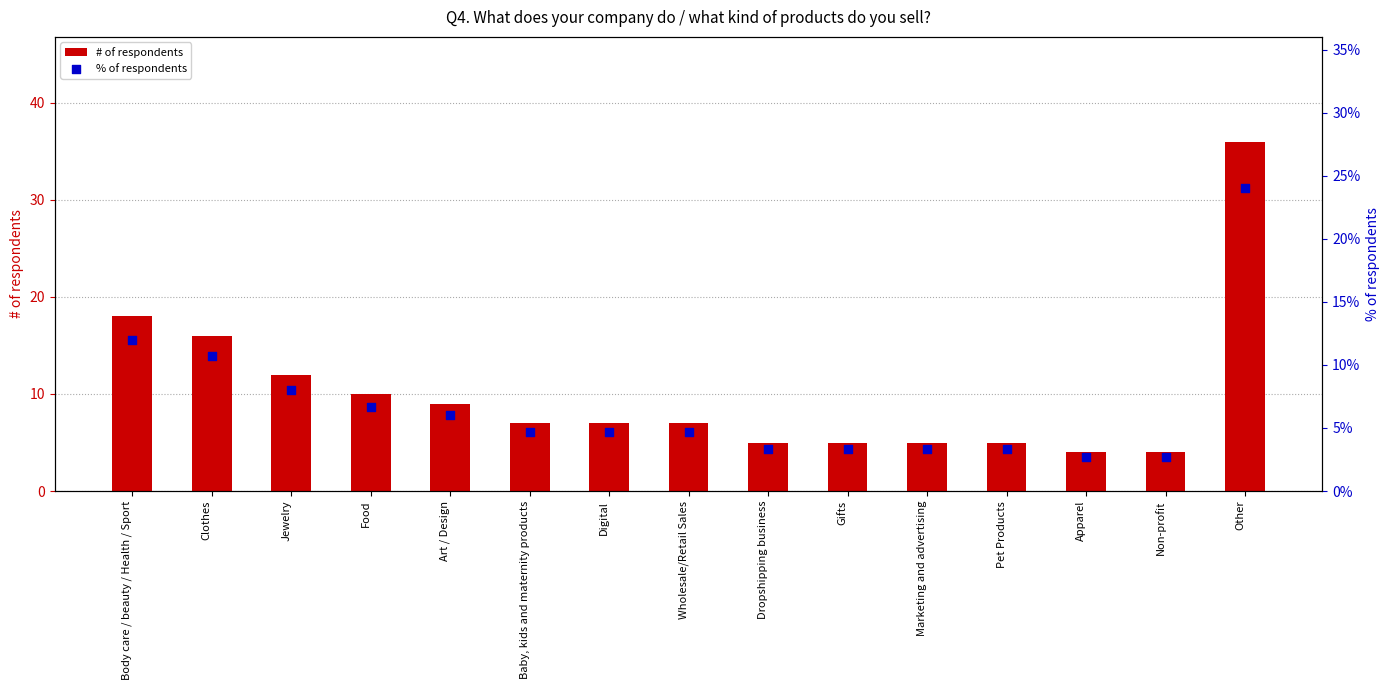

Which series contains the lowest Y value?

% of respondents